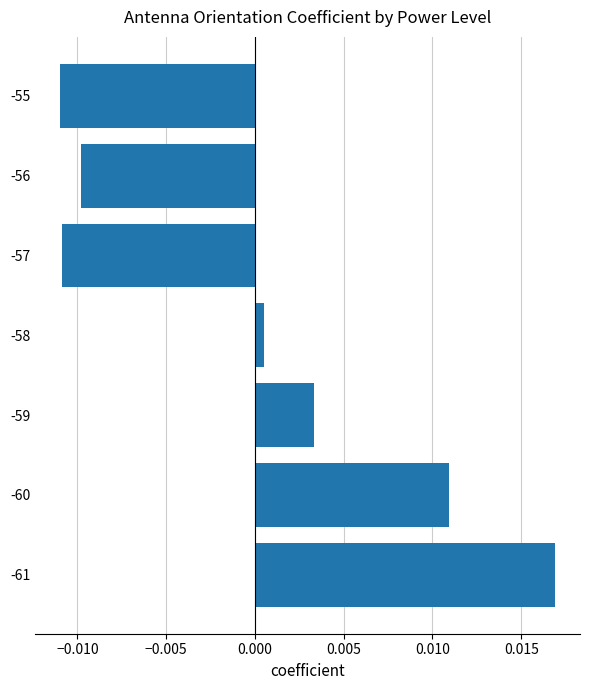

Where is the data nearest to the value 0?

-58